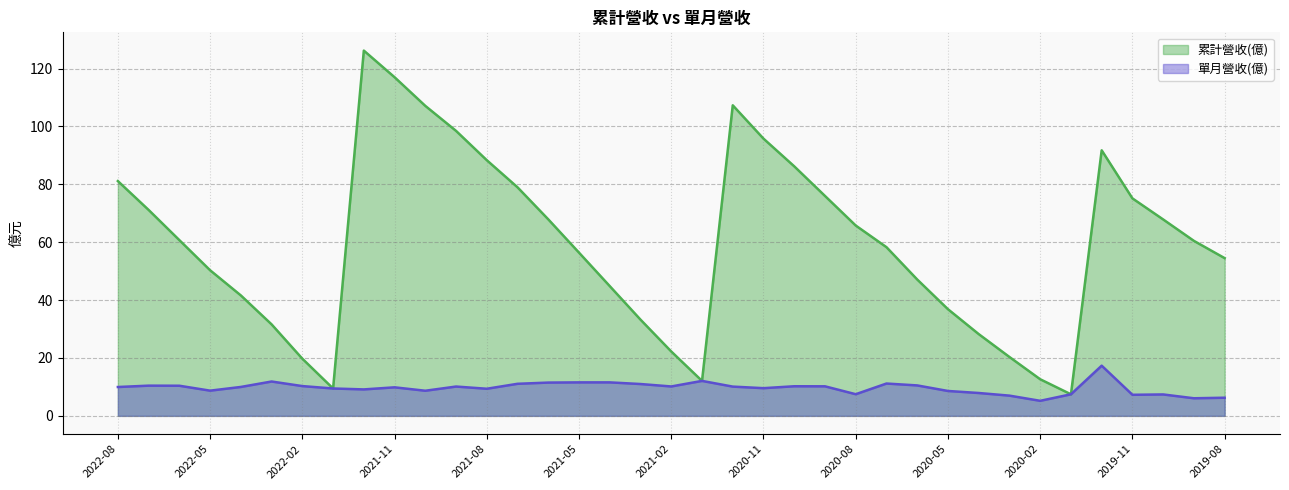

What is the label of the 27th point from the left?

2020-06